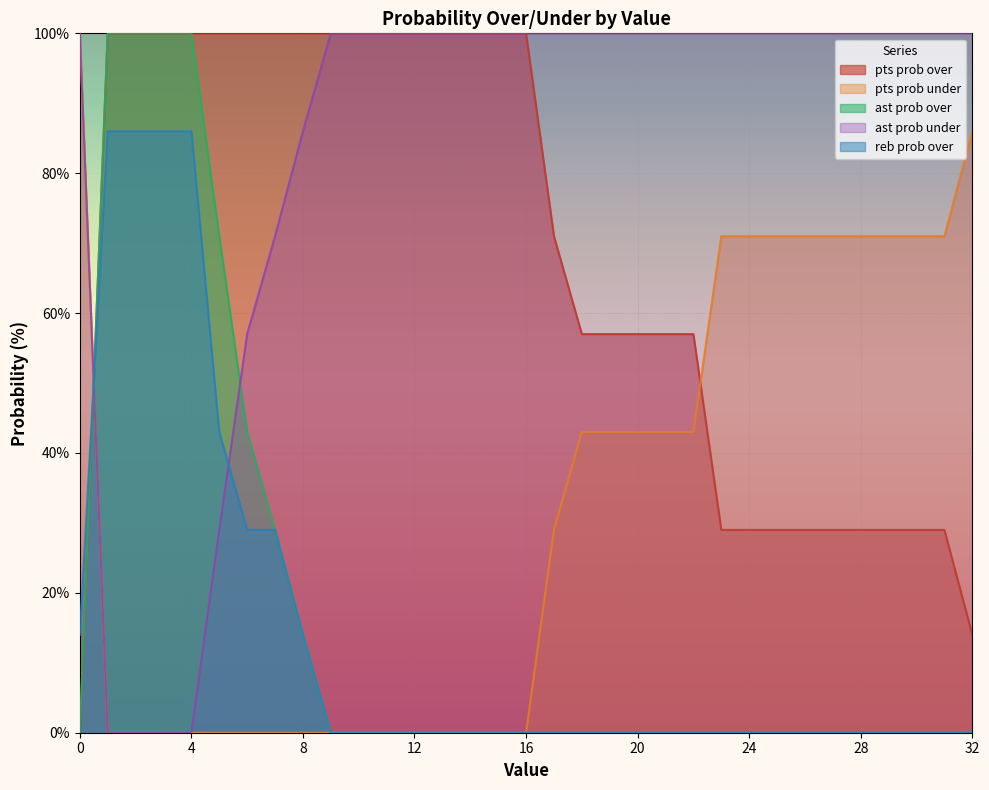

Where do ast prob under and ast prob over first cross each other?

0 and 1